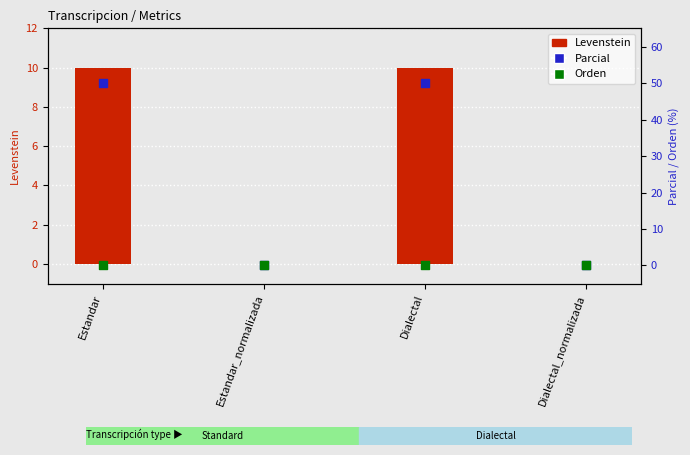

Which series has the largest Y range (max minus min)?

Parcial